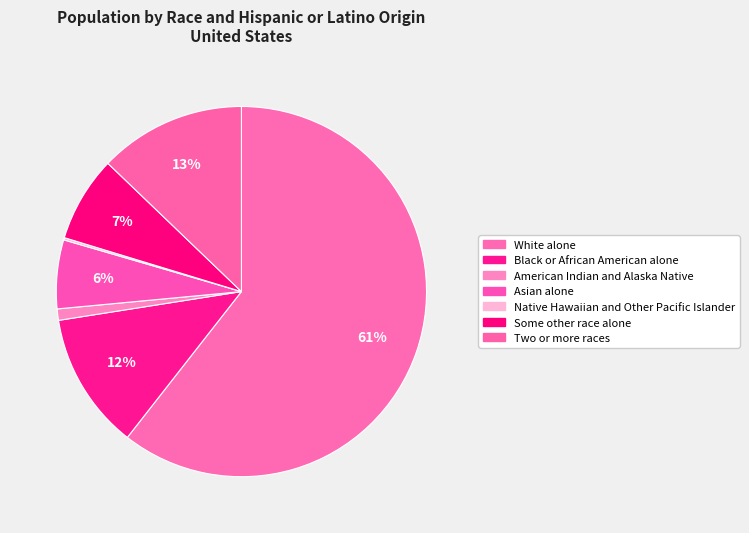

To the nearest percent, what portion does Two or more races represent?

13%